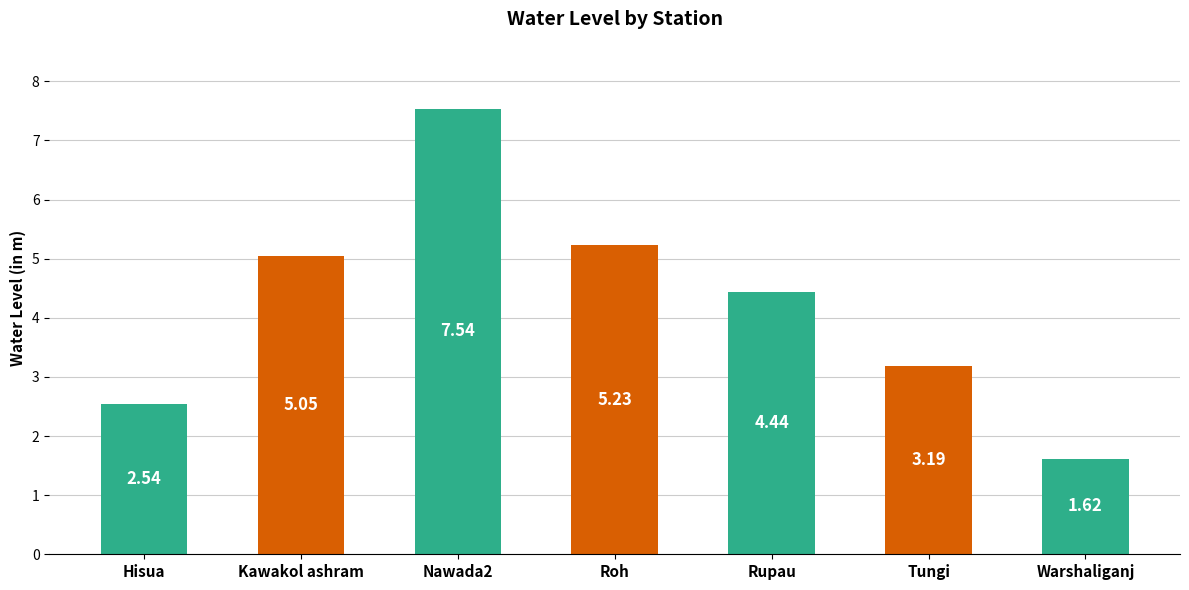

List the labels in order of value, smallest first.

Warshaliganj, Hisua, Tungi, Rupau, Kawakol ashram, Roh, Nawada2